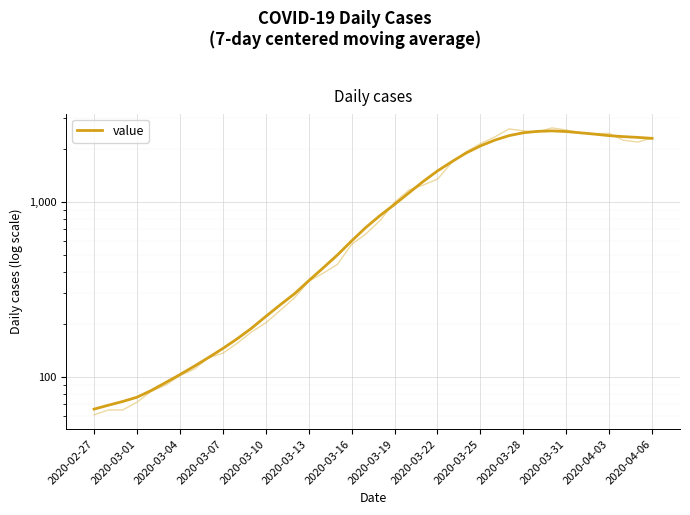

How many data points does each series have?

40